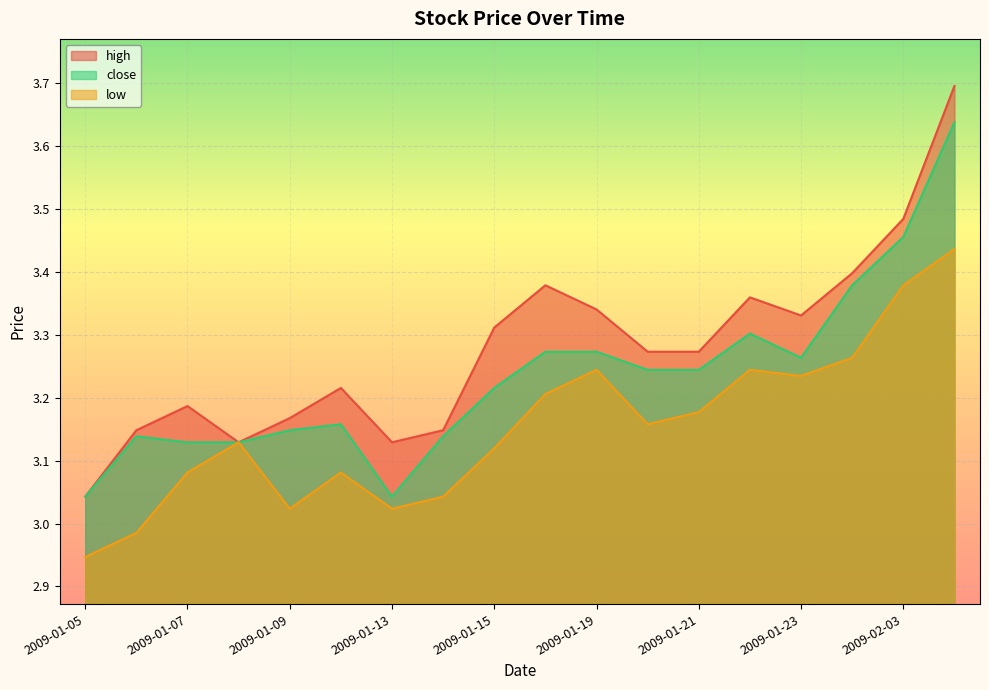

What is the difference between the maximum and minimum values in the high series?

0.7